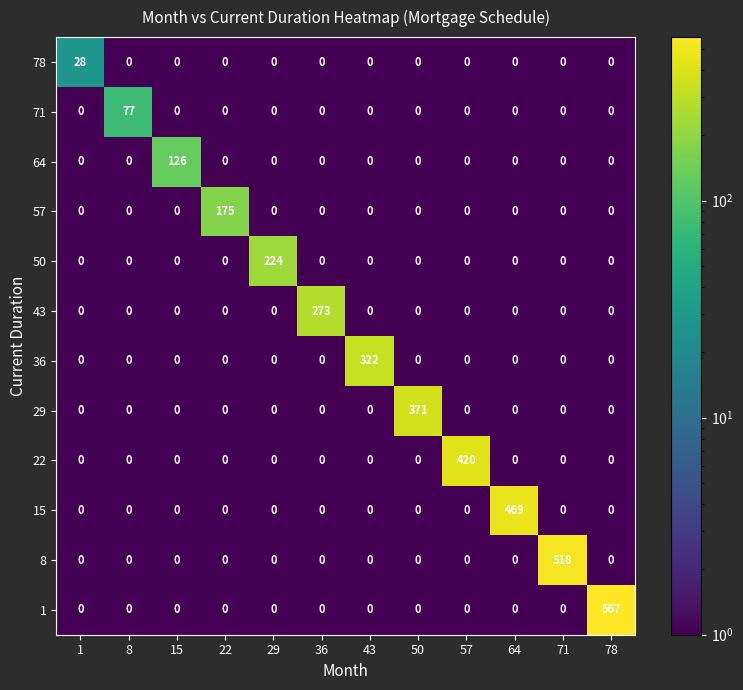

The value of 36 at 36 is -193. True or false?

False